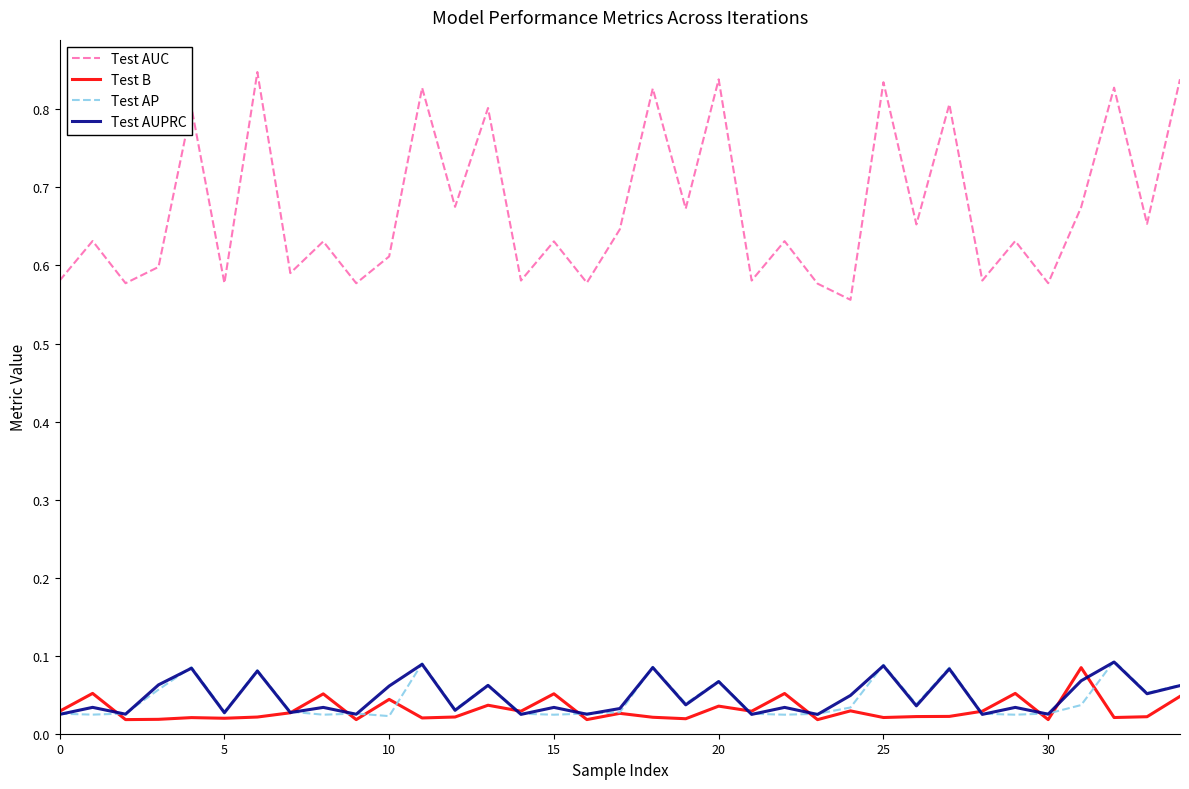

True or false: Test AP and Test AUC cross at least once.

False